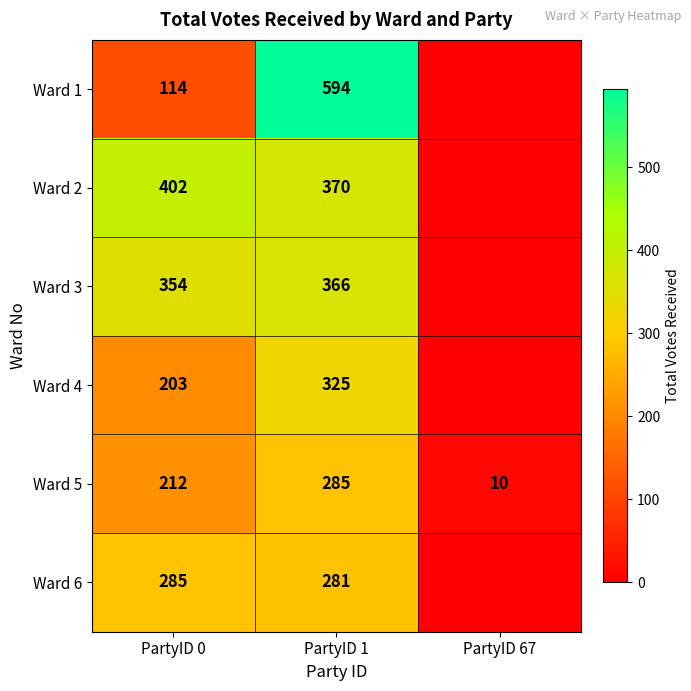

What is the difference between the Ward 5 values at PartyID 1 and PartyID 67?

275